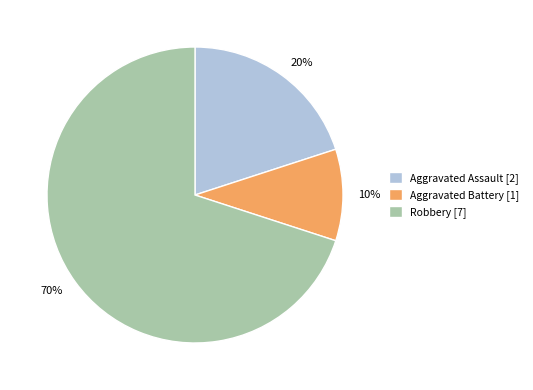

How many segments does this pie chart have?

3